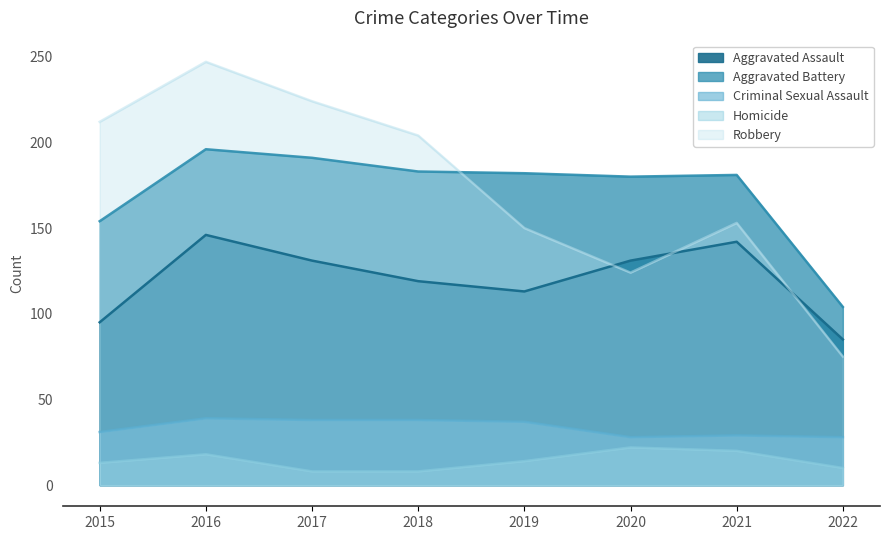

At which category does Aggravated Battery reach its first local peak?

2016